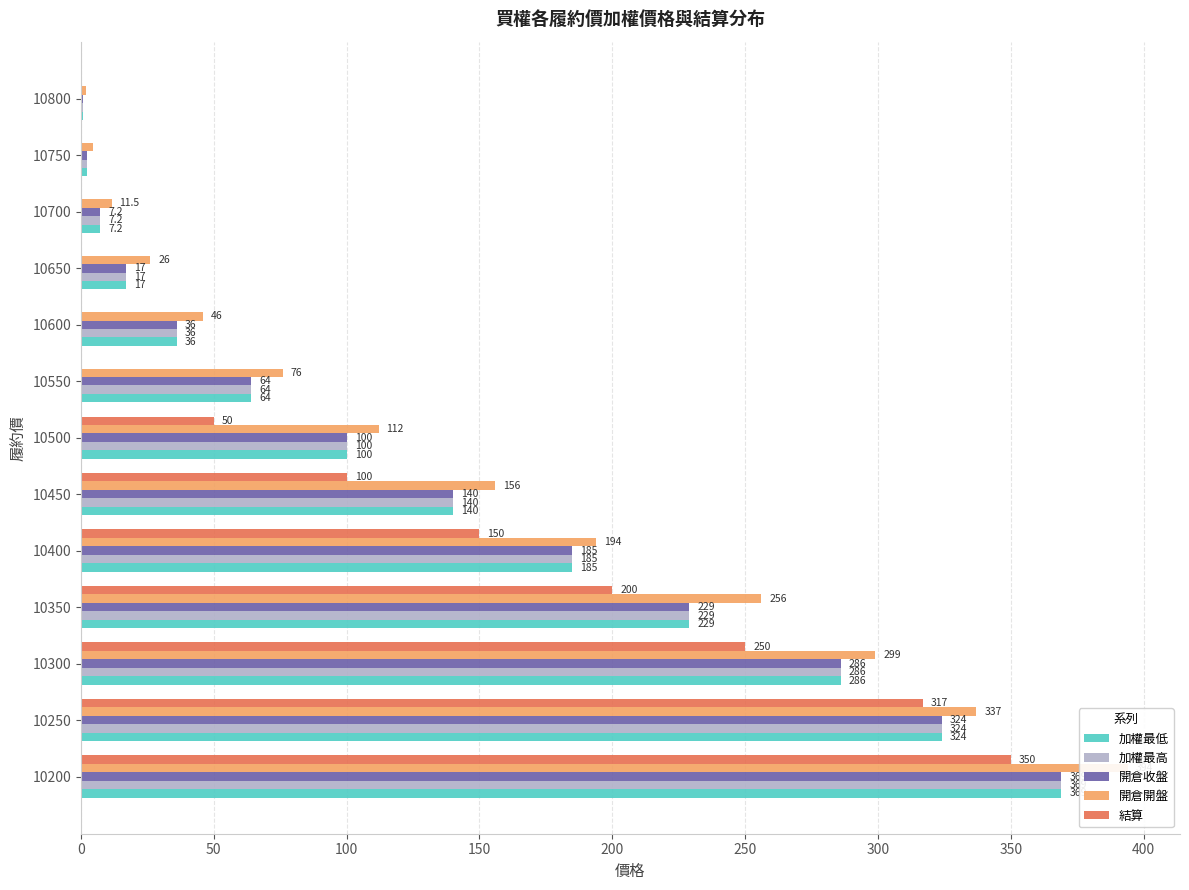

How many distinct data groups are displayed?

5